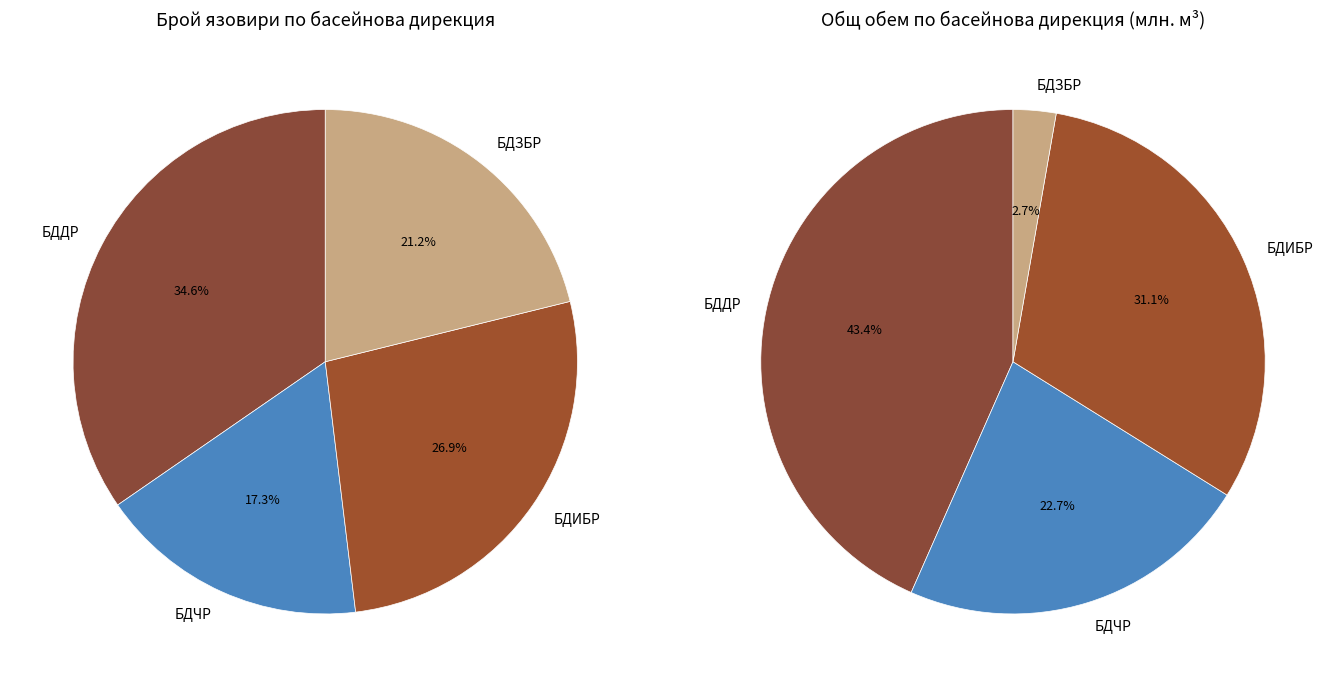

Combined, what portion of the pie is БДИБР and БДДР?

61.5%